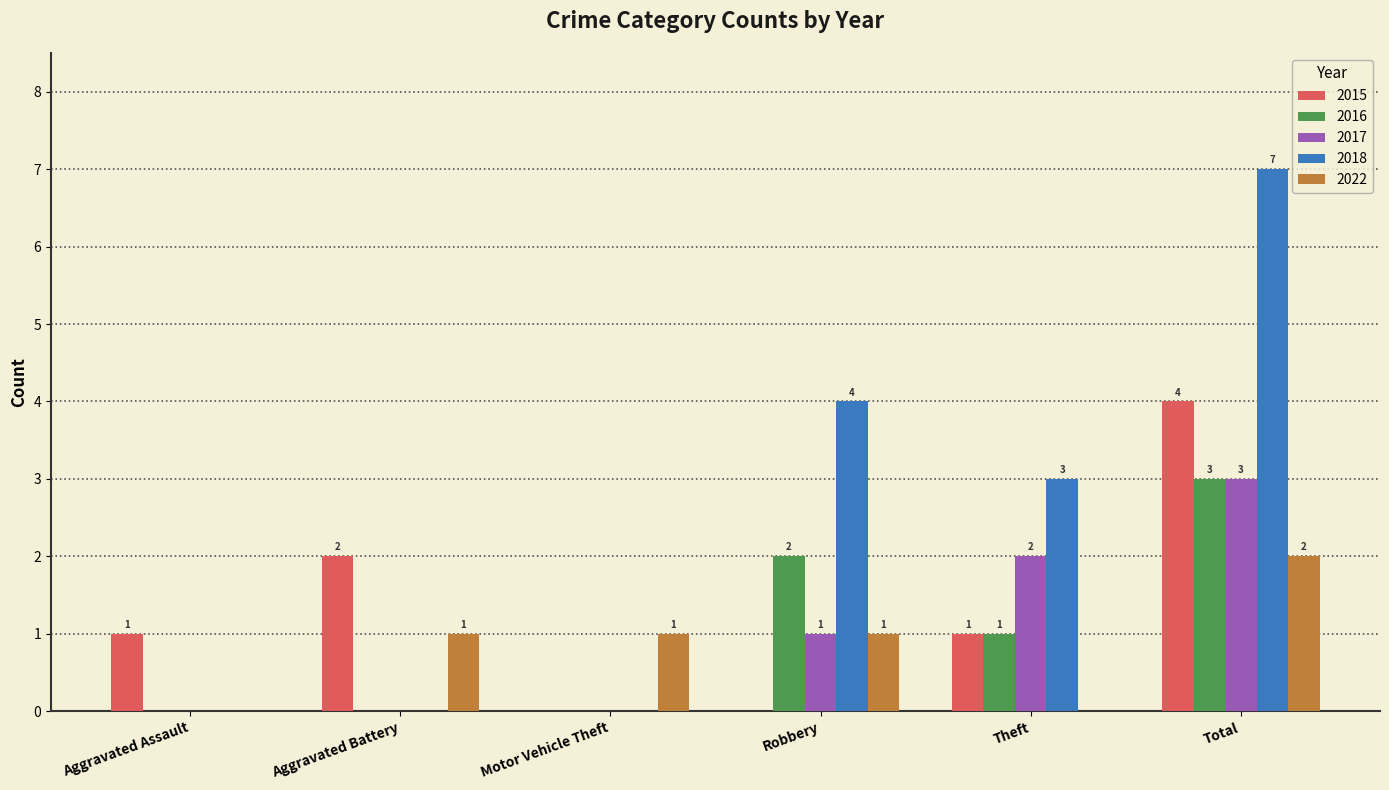

True or false: 2016 has a value of 0 at Aggravated Assault.

True